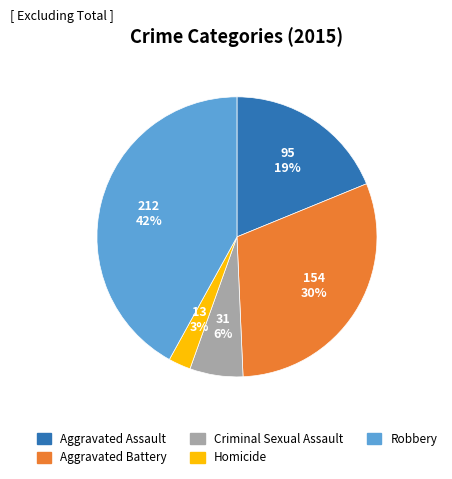

Is the sum of Criminal Sexual Assault and Aggravated Assault greater than half?

No